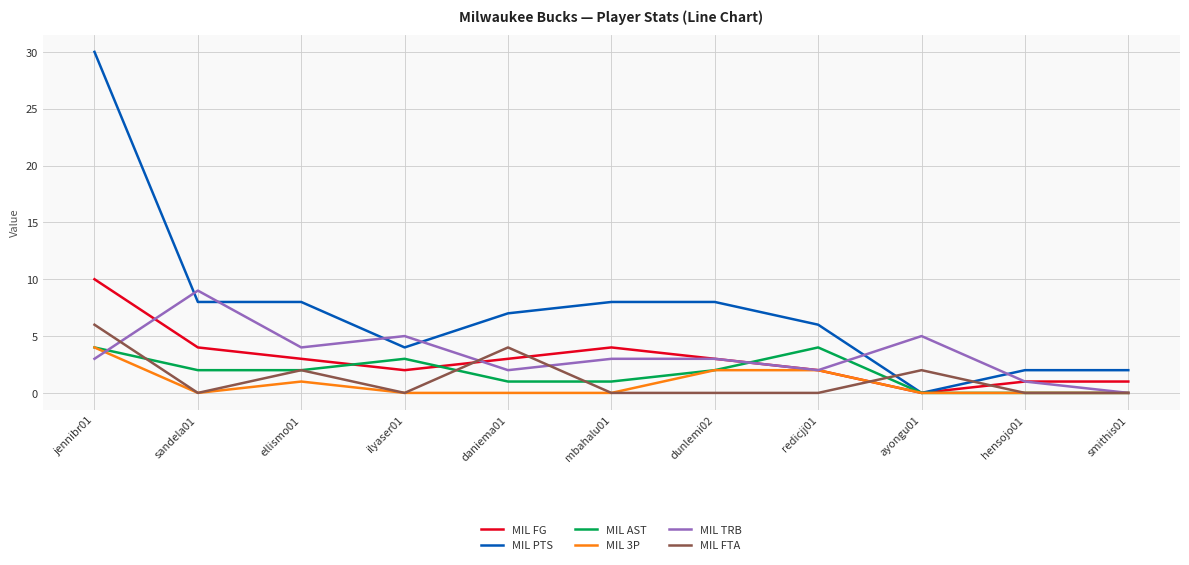

What position from the left is redicjj01?

8